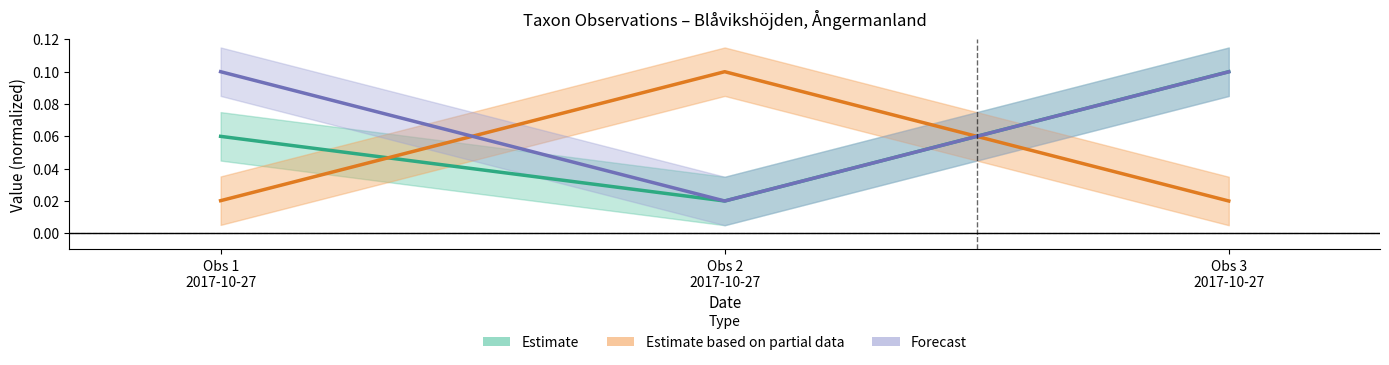

Is it true that Id equals 0.0 at 2017-10-27?

False